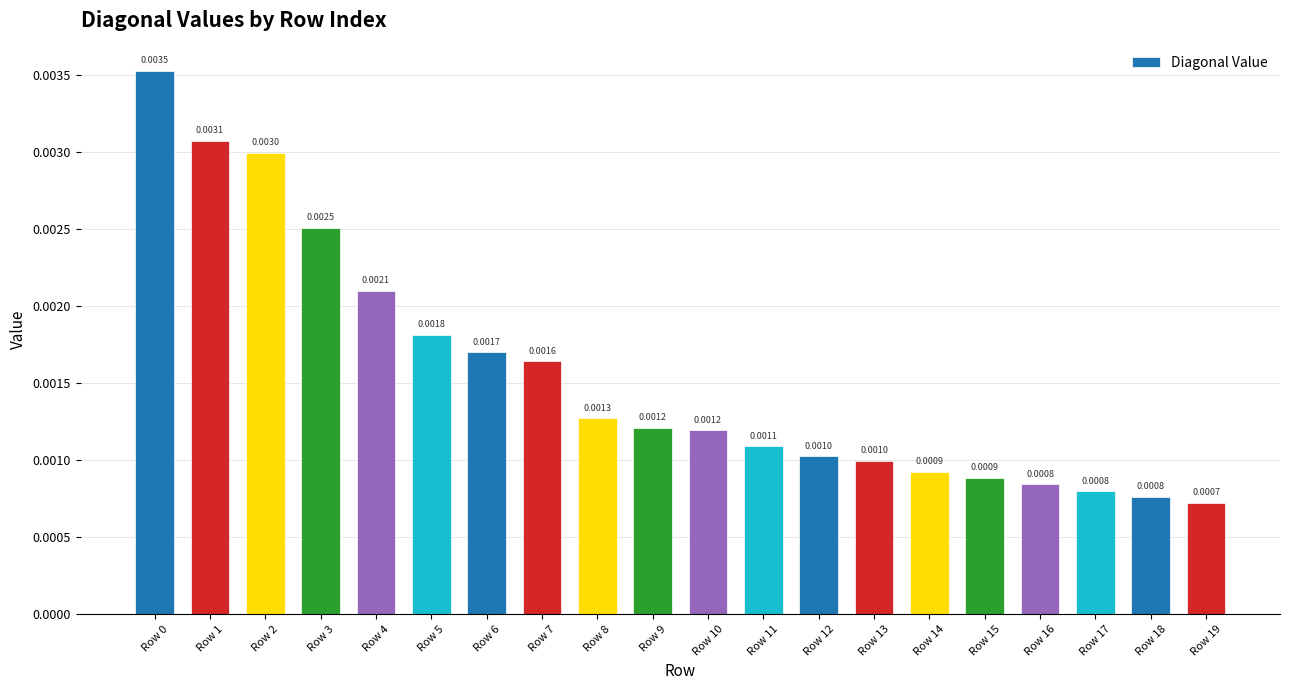

Which has a higher value, Row 10 or Row 17?

Row 10